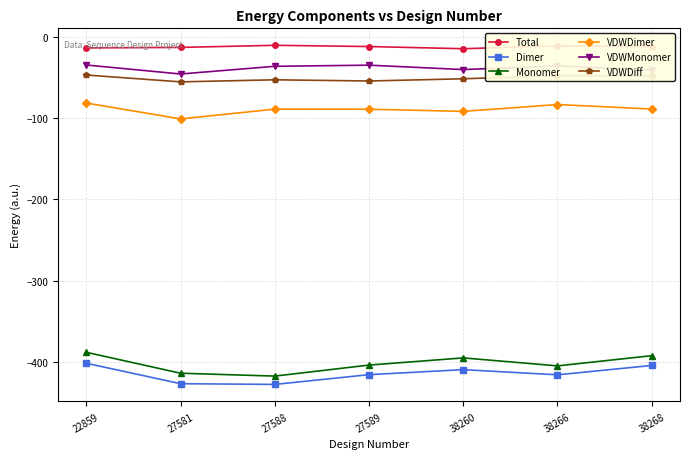

What is the difference between the highest and lowest values at 22859?

388.0